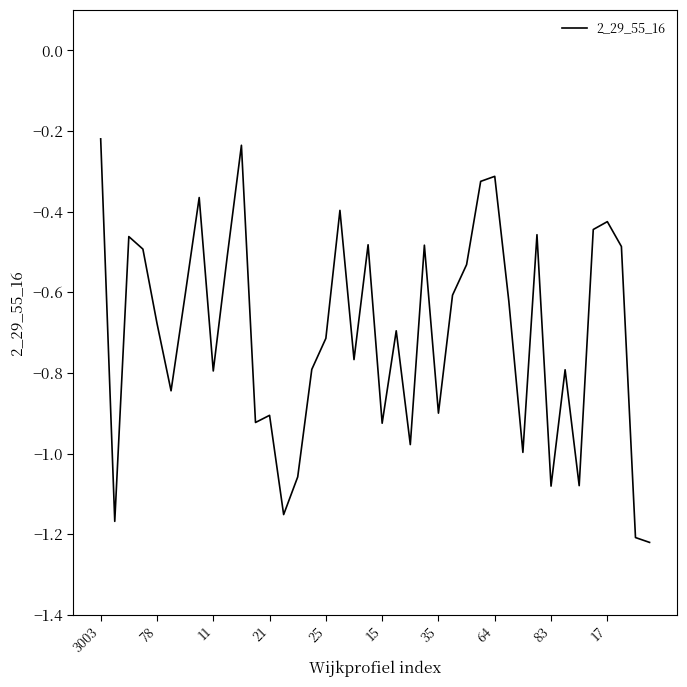

At which label is the value closest to 0?

3003